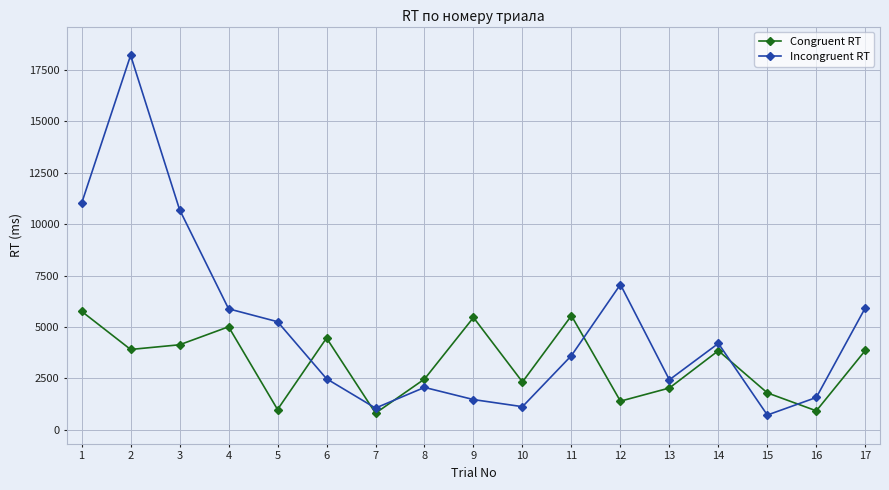

What is the average value of the Incongruent RT series?

4986